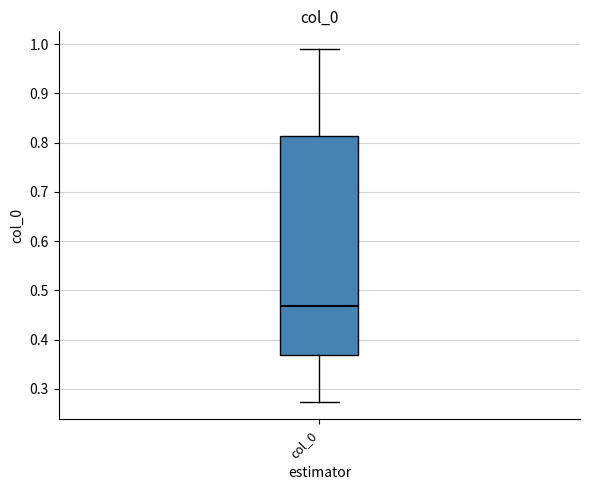

Where is the upper edge of the box for col_0 on the y-axis? The values are not printed on the chart, so give them approximately, as read against the axis.

0.81